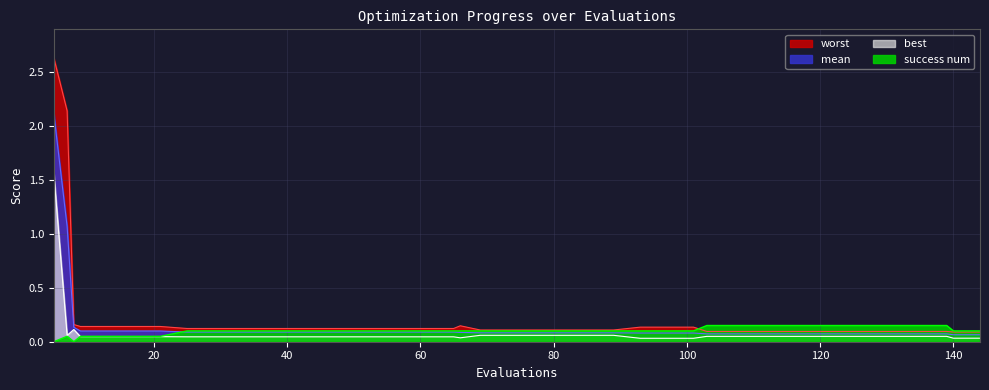

What is the maximum value shown in the chart?

2.6